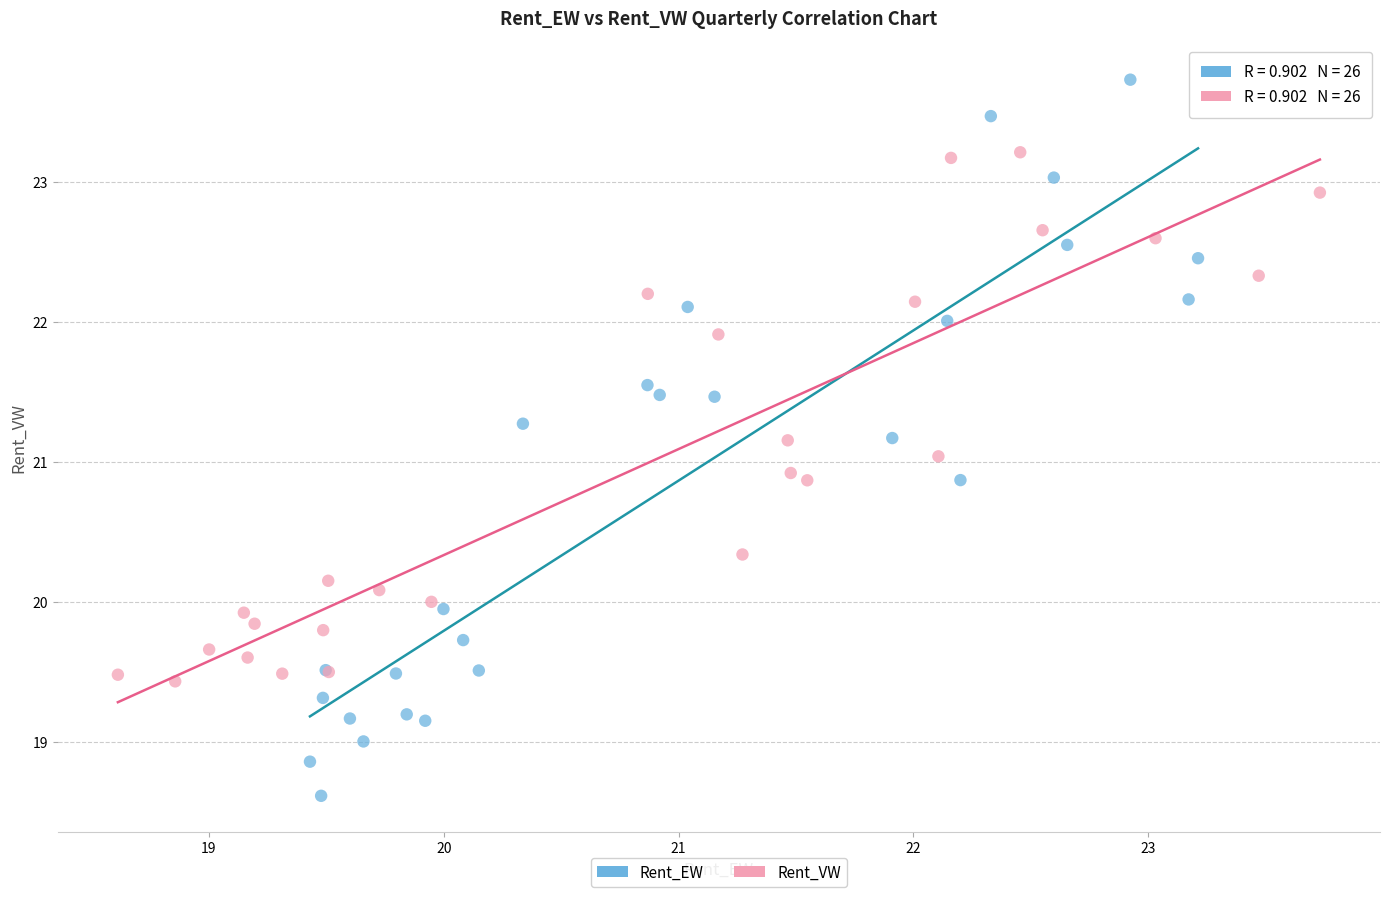

Which series contains the highest Y value?

Rent_EW